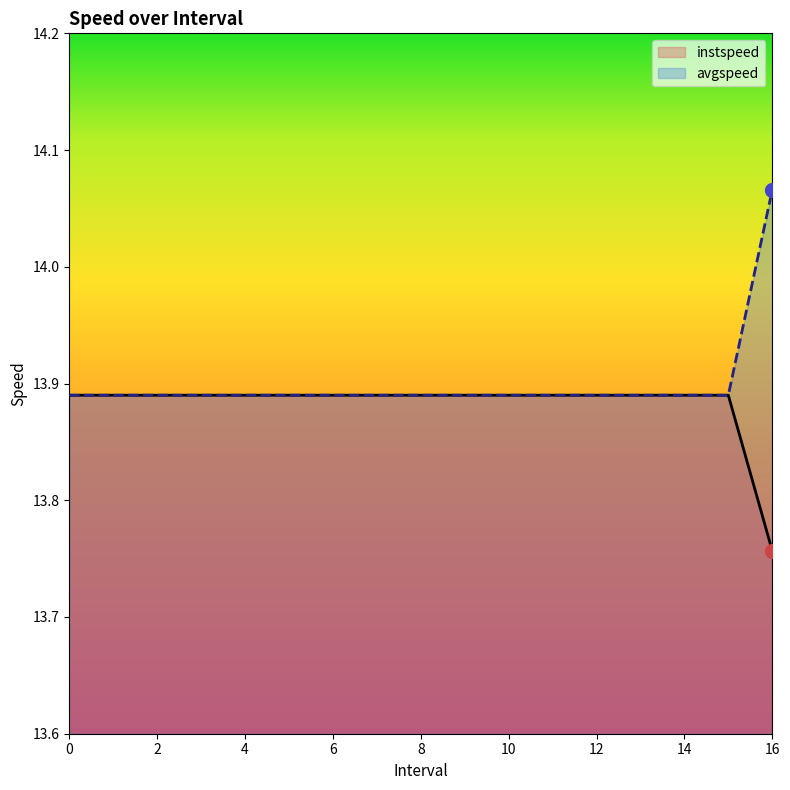

True or false: avgspeed has a value of 13.9 at 9.

True